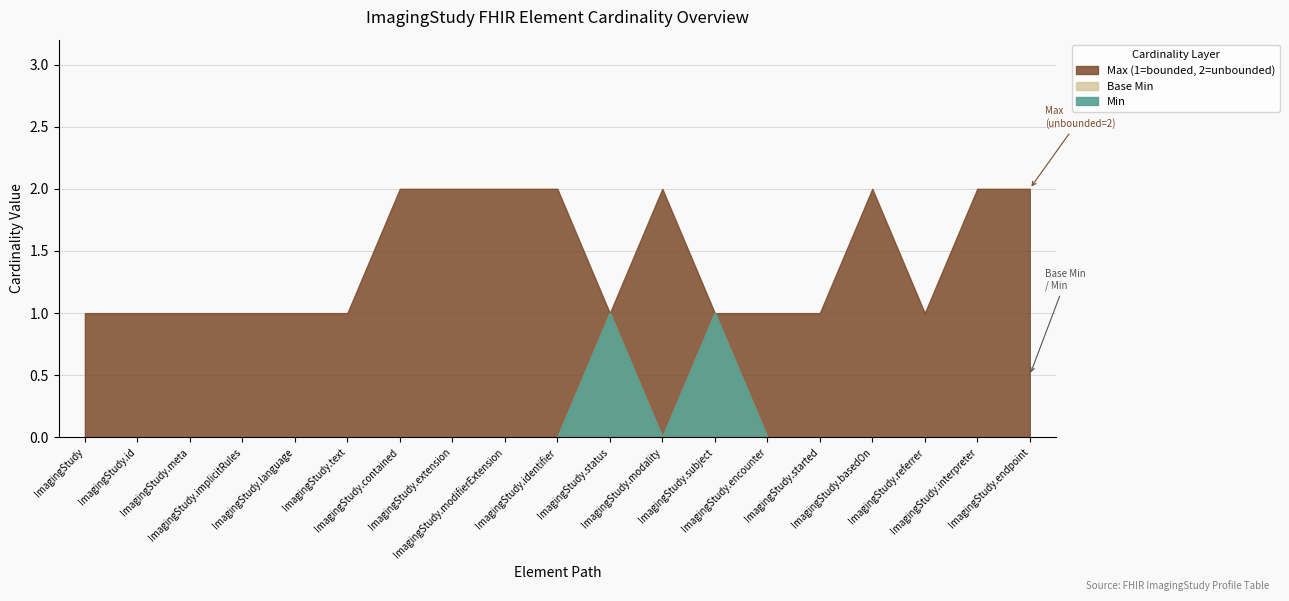

Reading left to right, list all the values displayed in this chart.

Min: 0	0	0	0	0	0	0	0	0	0	1	0	1	0	0	0	0	0	0
Base Min: 0	0	0	0	0	0	0	0	0	0	1	0	1	0	0	0	0	0	0
Max (encoded): 1	1	1	1	1	1	2	2	2	2	1	2	1	1	1	2	1	2	2